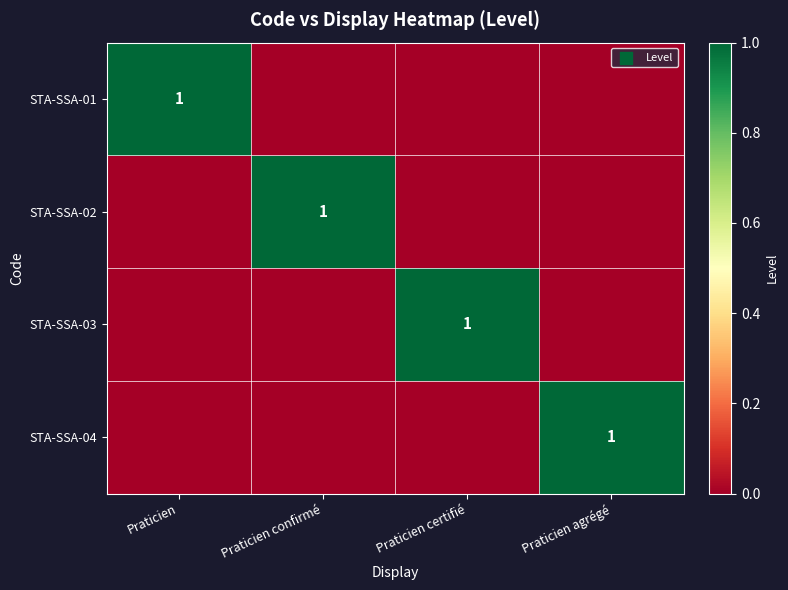

At how many categories does at least one series exceed 0?

4